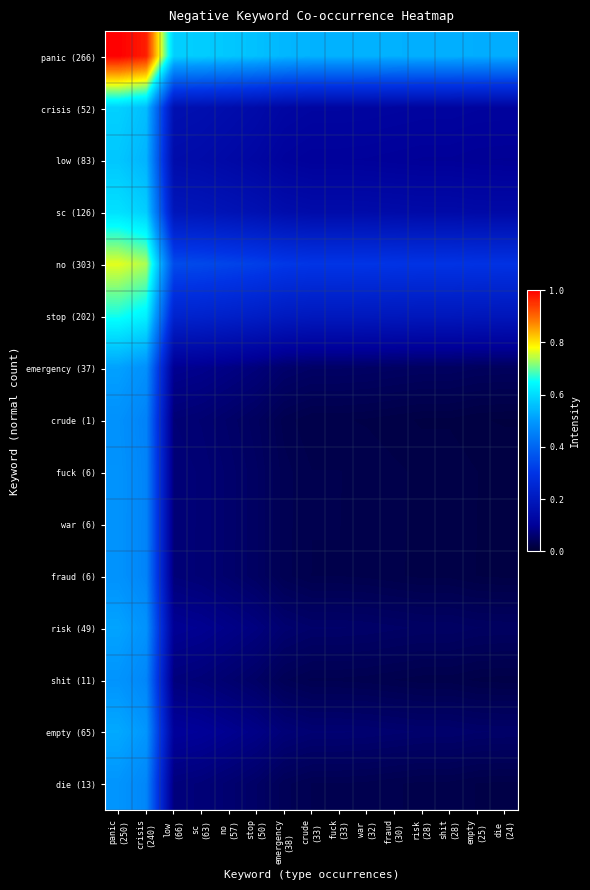

Which has a higher value, empty
(25) or risk
(28)?

risk
(28)